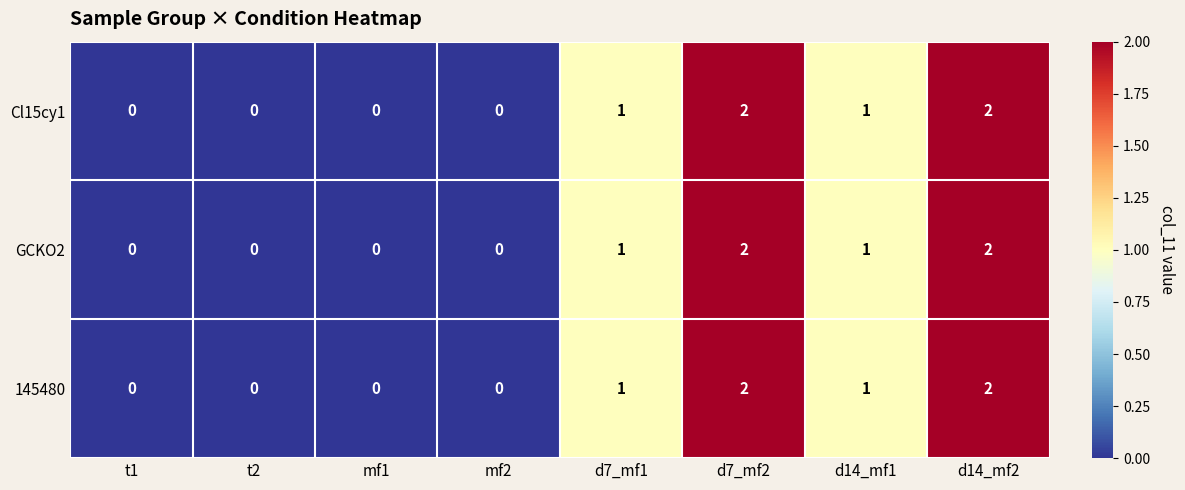

What is the sum of all GCKO2 values?

6